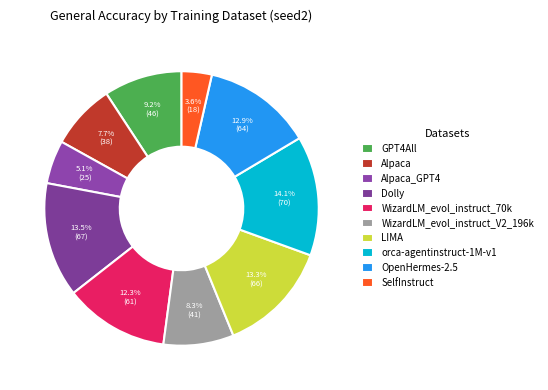

To the nearest percent, what is the difference between the LIMA and orca-agentinstruct-1M-v1 slice percentages?

1%